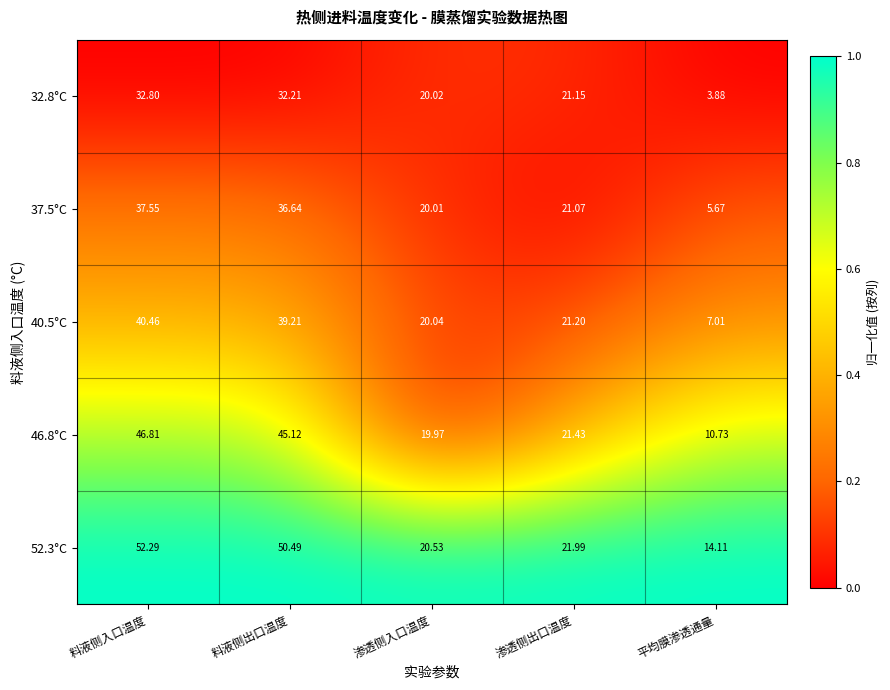

At which category is the sum across all series the highest?

料液侧入口温度